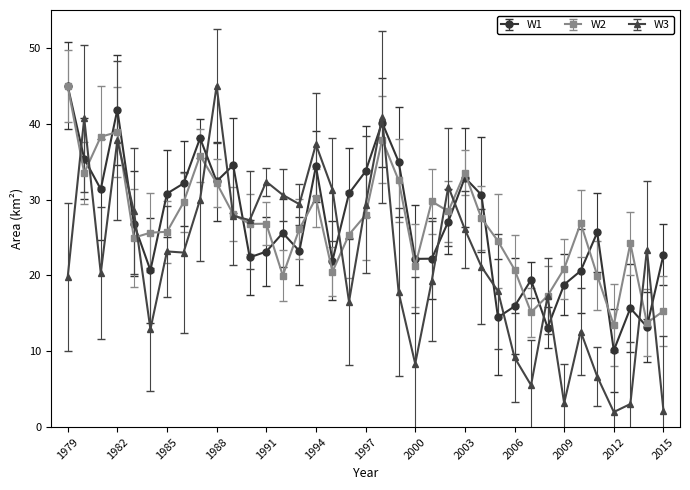

How many lines are shown in the chart?

3